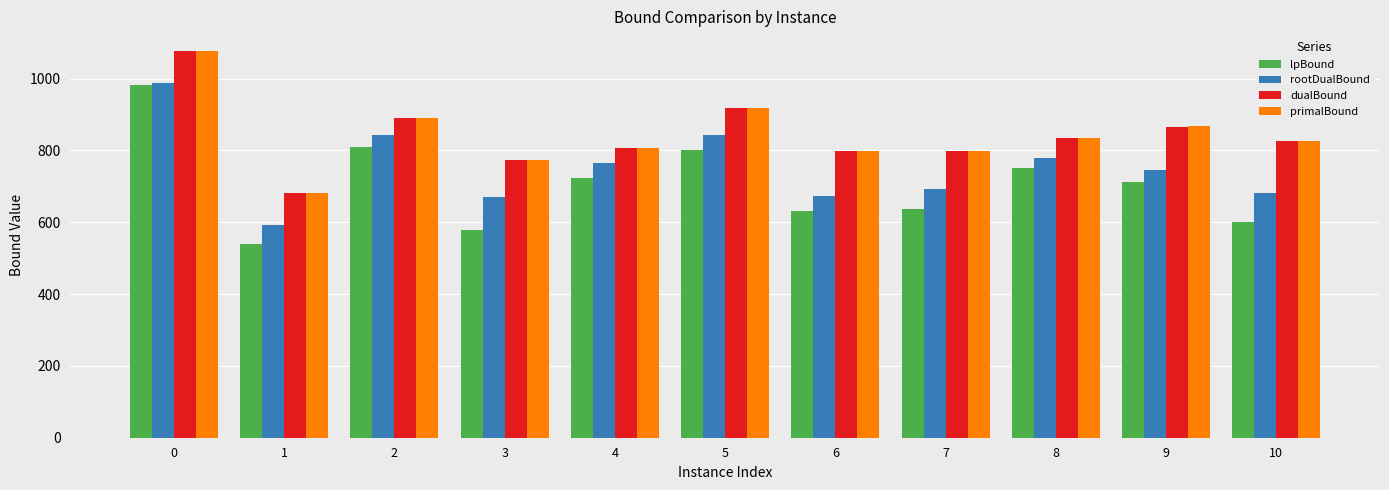

What is the spread (max minus min) of values at 9?

155.3